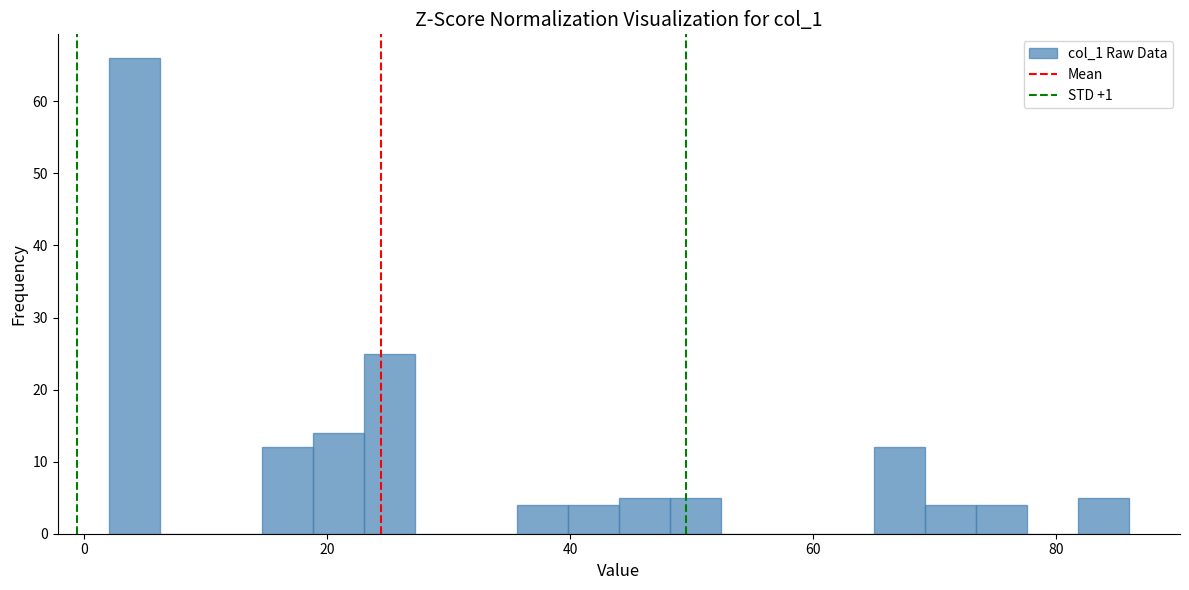

Read against the x-axis, roughly where is the centre of the tallest bar?

4